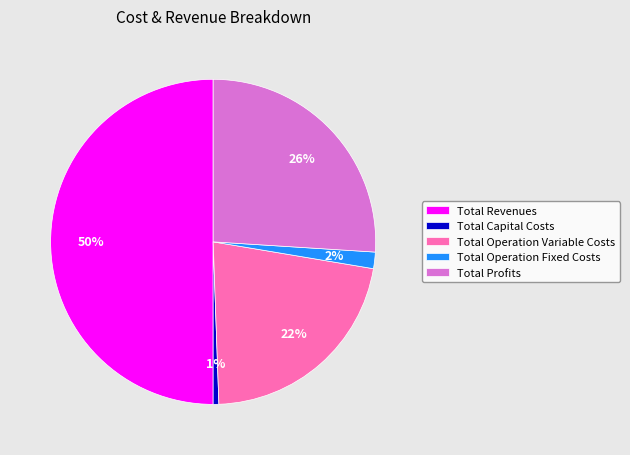

How many segments does this pie chart have?

5